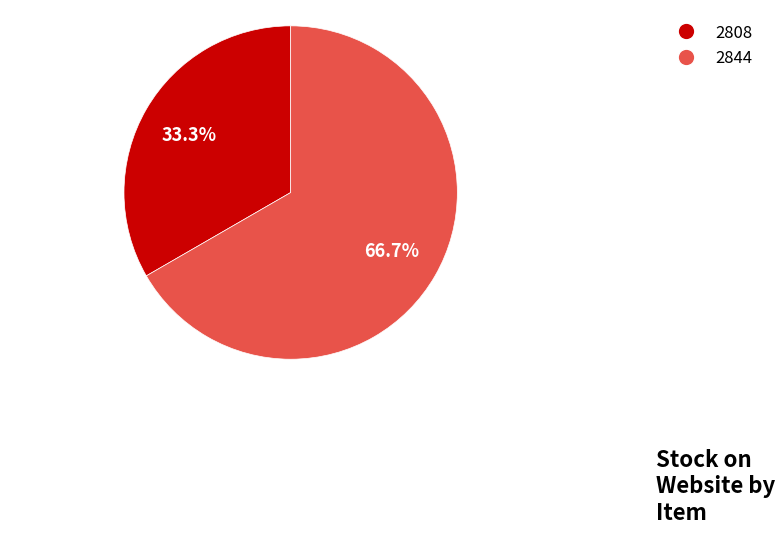

What is the largest slice in the pie chart?

2844